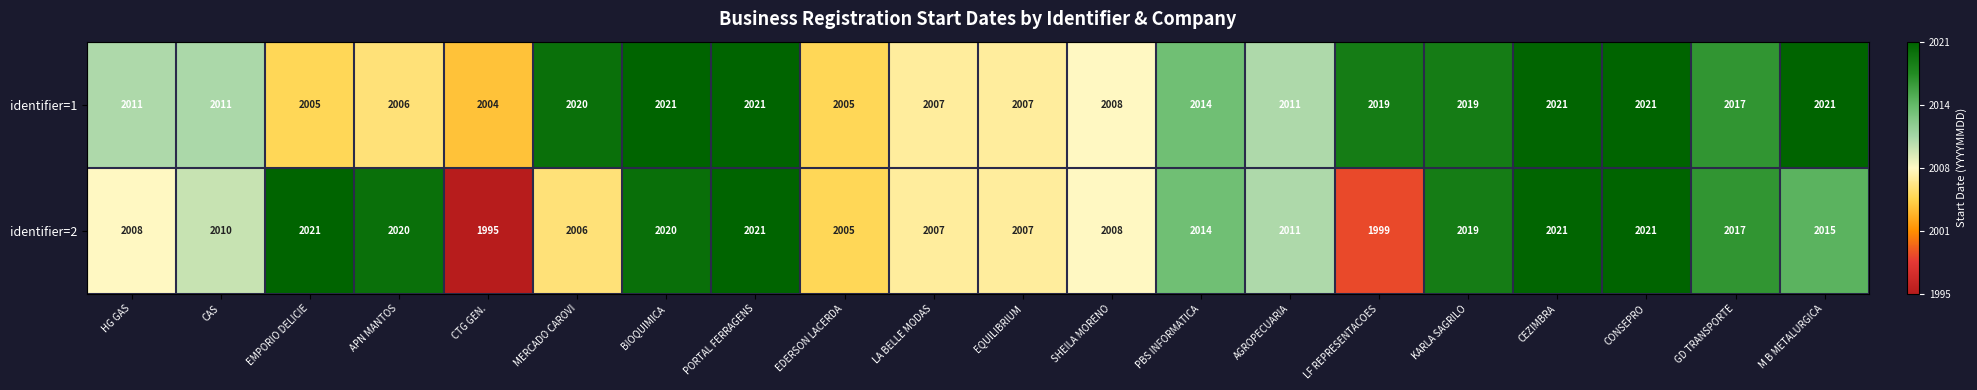

List the series in order of their overall mean, lowest first.

identifier=2, identifier=1